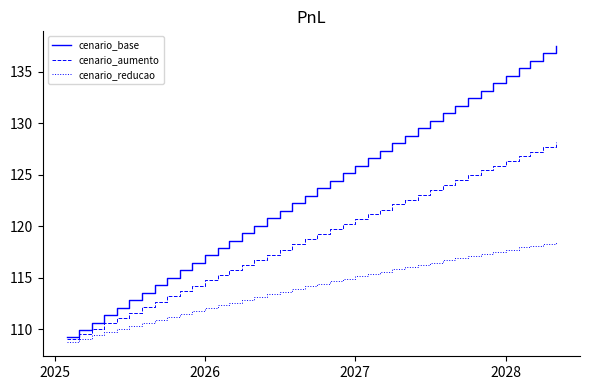

Does the chart have visible grid lines?

No